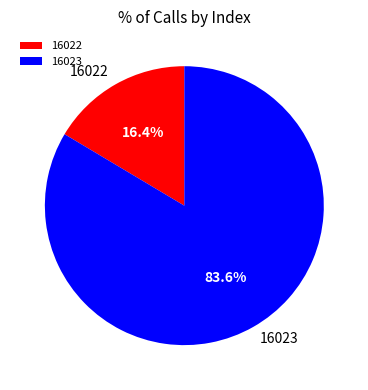

Between 16023 and 16022, which is larger?

16023